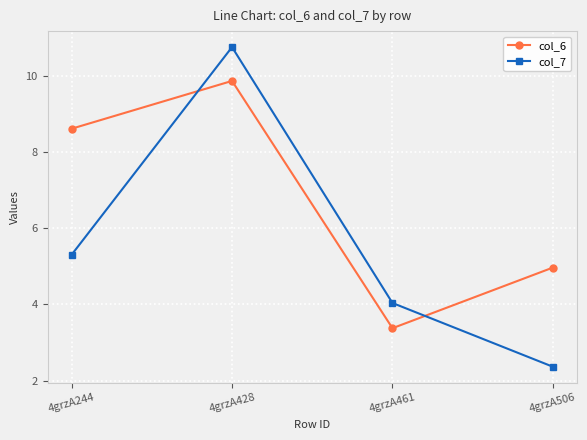

Does the chart have visible grid lines?

Yes